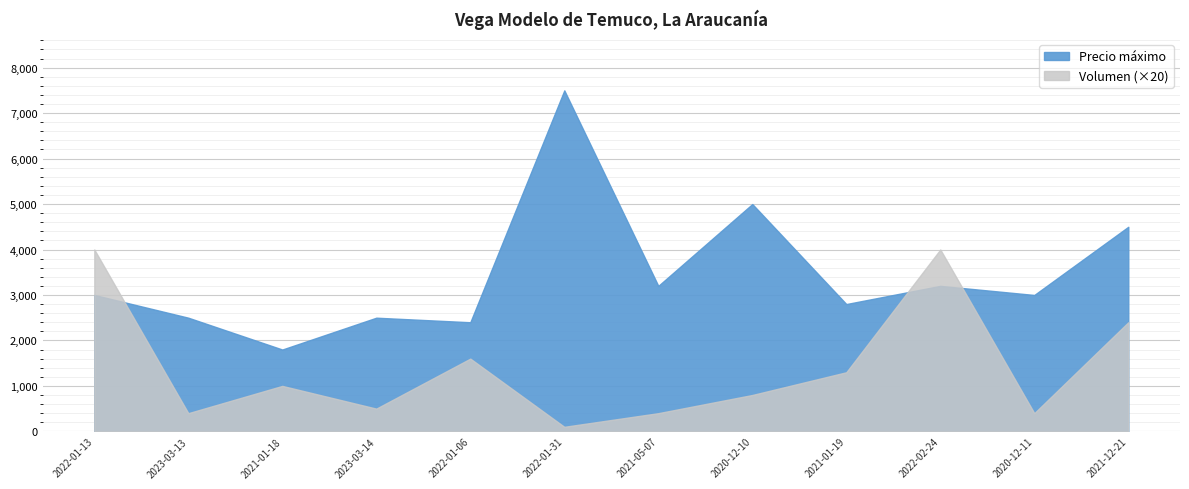

How many interior local valleys does the Precio máximo series have?

5